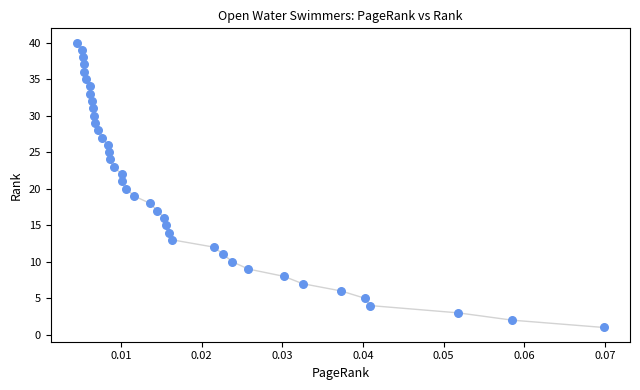

What is the range of Y values (max minus min)?

39